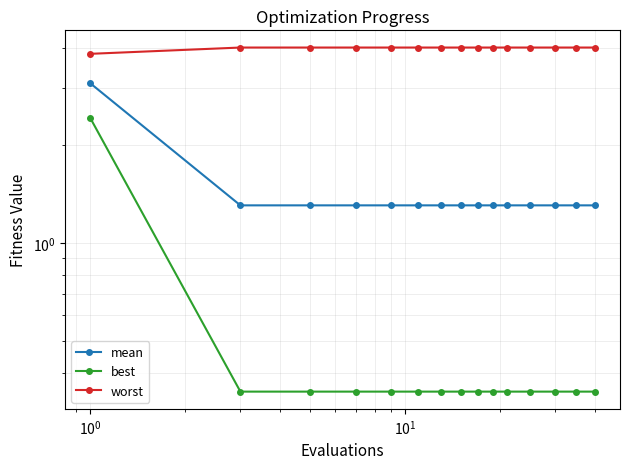

True or false: best has a value of 0.3 at $\mathdefault{10^{1}}$.

True